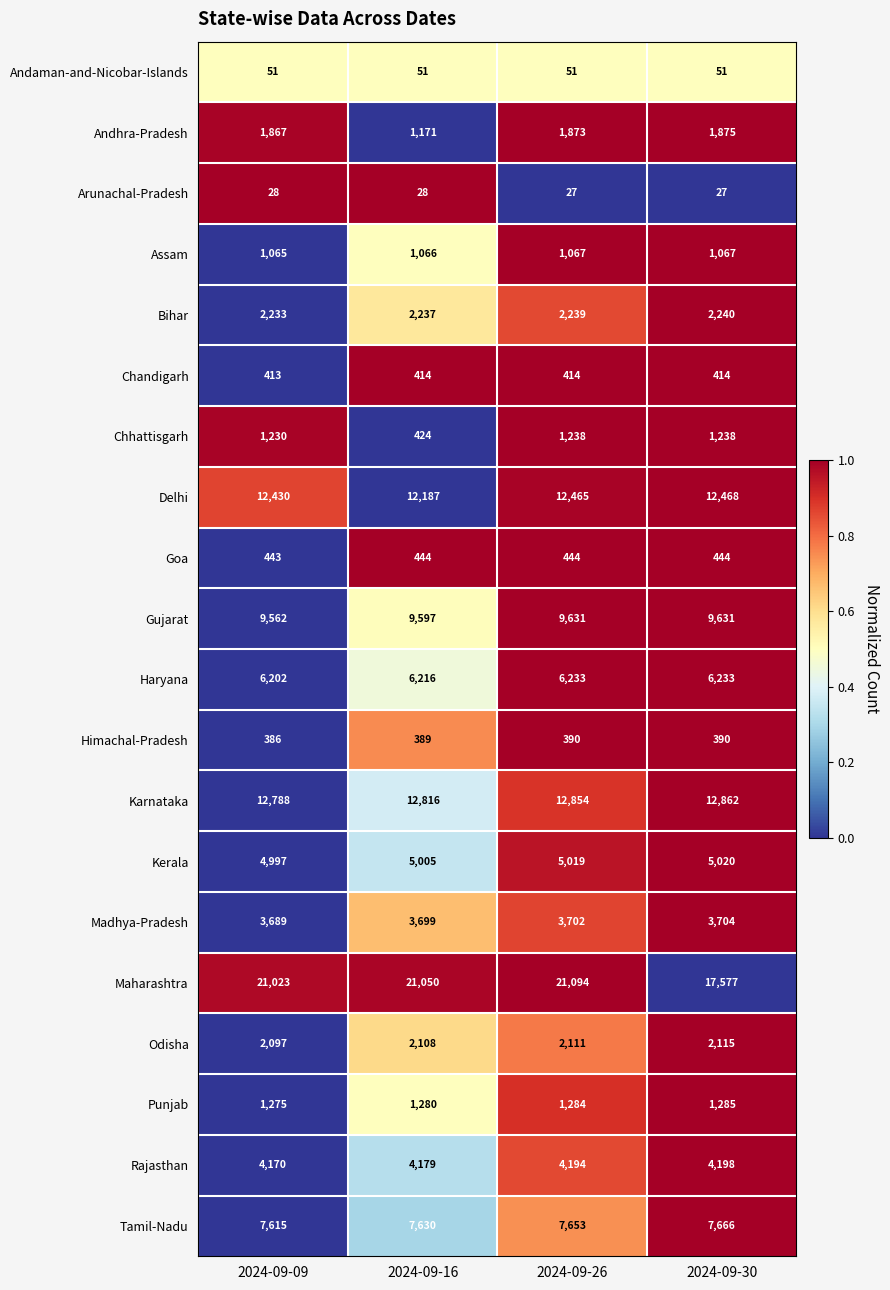

Rank the series at 2024-09-26 from highest to lowest value.

Maharashtra, Karnataka, Delhi, Gujarat, Tamil-Nadu, Haryana, Kerala, Rajasthan, Madhya-Pradesh, Bihar, Odisha, Andhra-Pradesh, Punjab, Chhattisgarh, Assam, Goa, Chandigarh, Himachal-Pradesh, Andaman-and-Nicobar-Islands, Arunachal-Pradesh